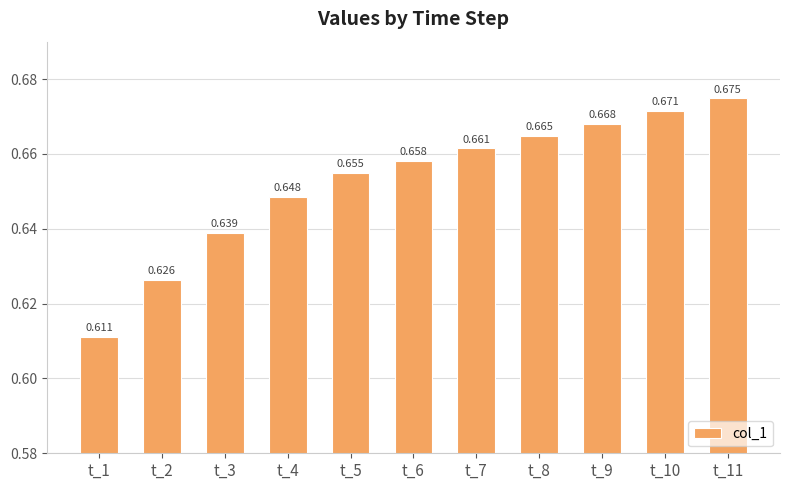

How many bars are there in total?

11